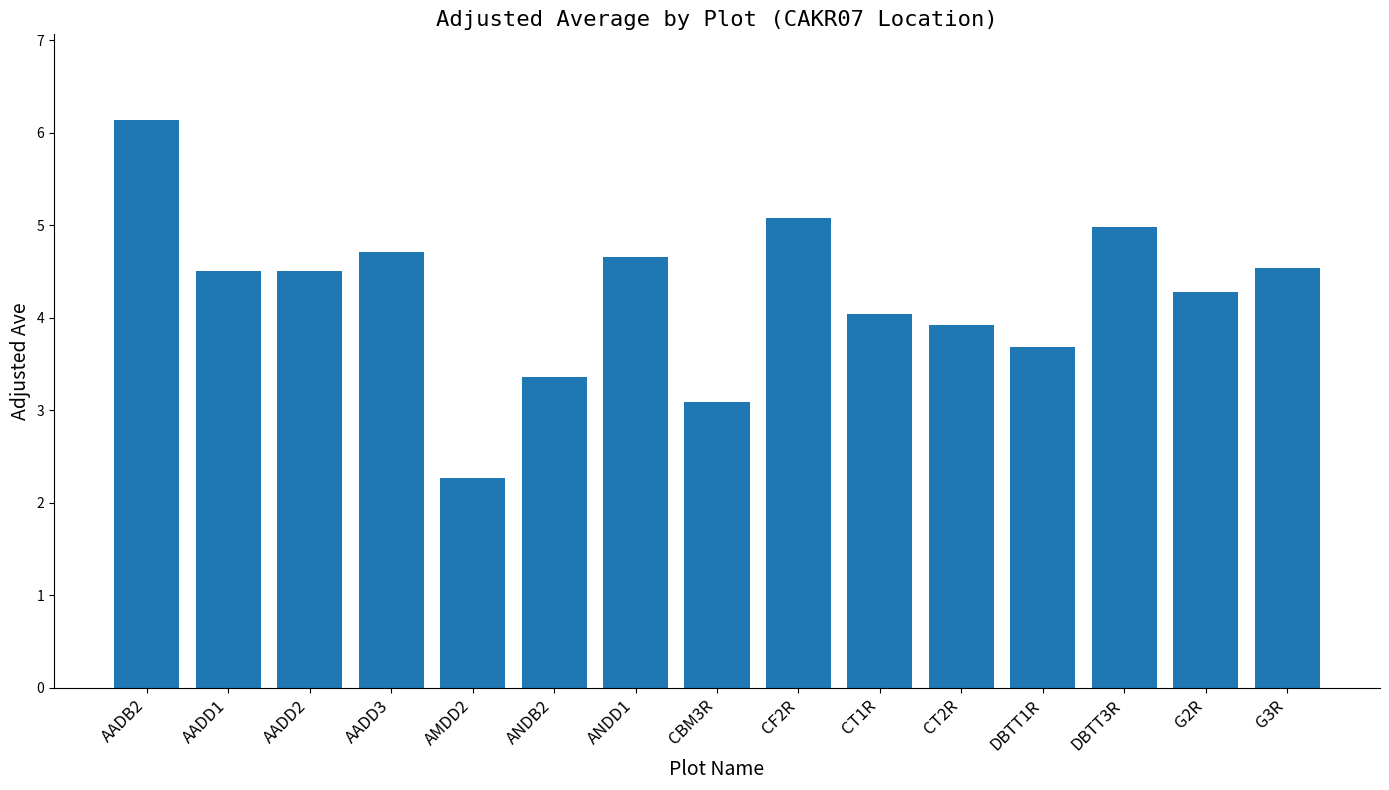

What position from the left is AADD3?

4